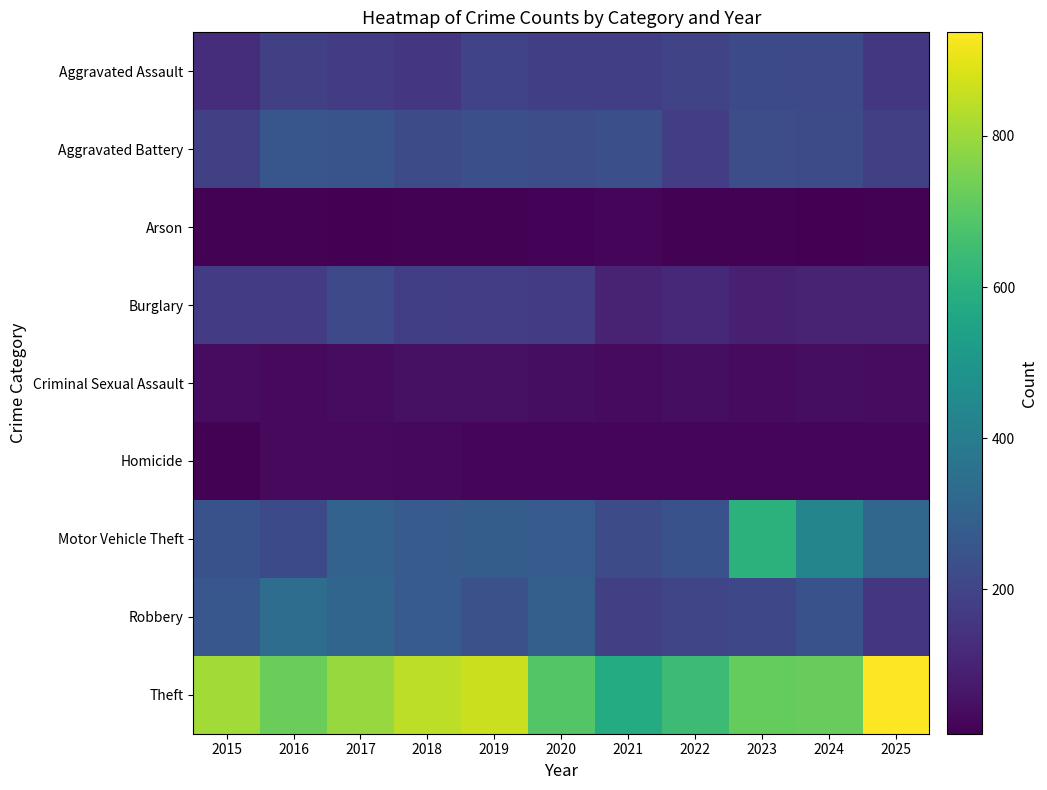

How many categories are shown in the chart?

11